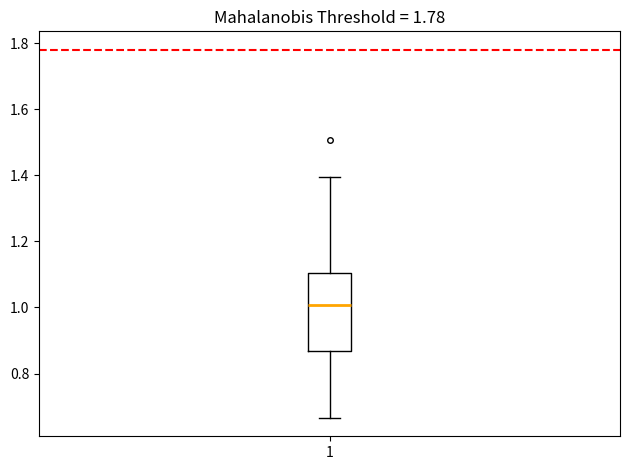

Read this box plot against the y-axis: the position of the median line, the range covered by the box, and the ends of both whiskers. The values are not printed on the chart, so give them approximately, as read against the axis.

median 1.00, box 0.86 to 1.10, whiskers 0.66 to 1.40